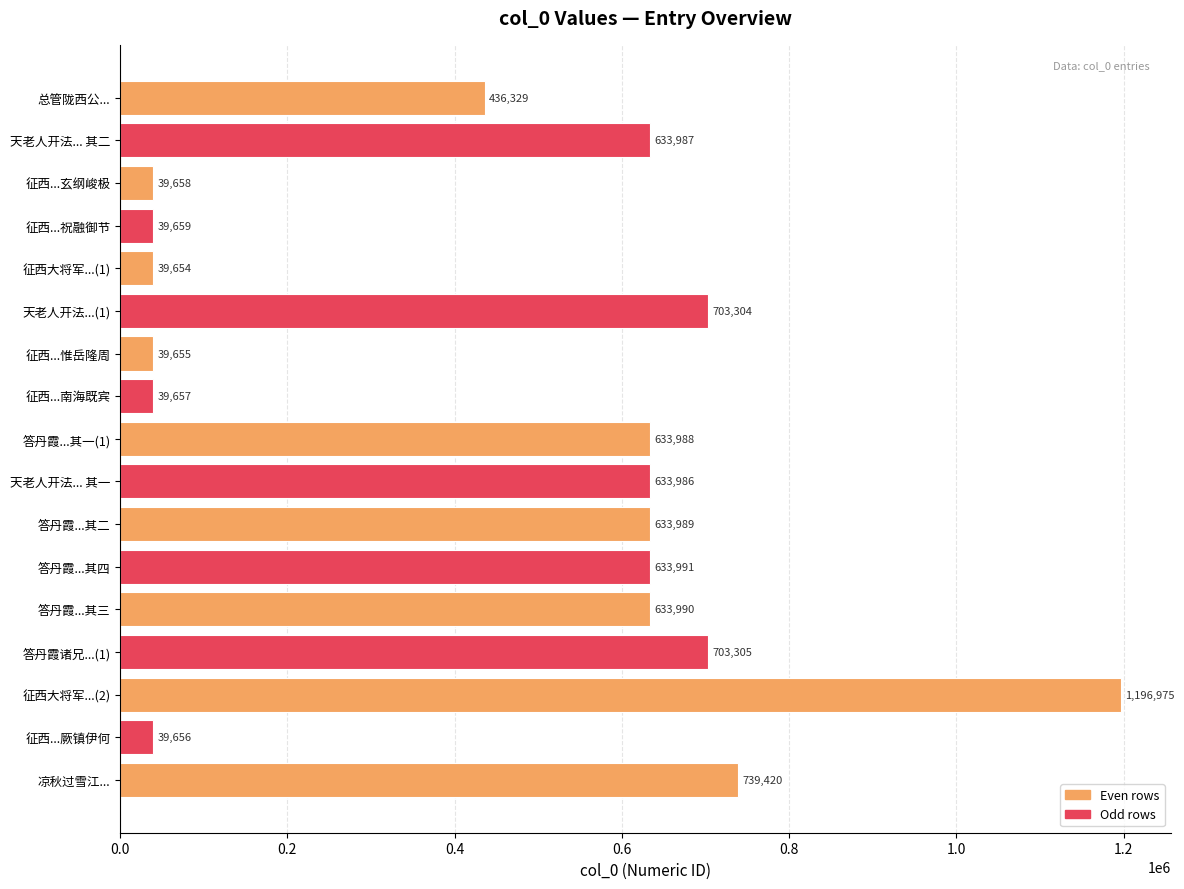

List the labels in order of value, largest first.

征西大将军...(2), 凉秋过雪江..., 答丹霞诸兄...(1), 天老人开法...(1), 答丹霞...其四, 答丹霞...其三, 答丹霞...其二, 答丹霞...其一(1), 天老人开法... 其二, 天老人开法... 其一, 总管陇西公..., 征西...祝融御节, 征西...玄纲峻极, 征西...南海既宾, 征西...厥镇伊何, 征西...惟岳隆周, 征西大将军...(1)